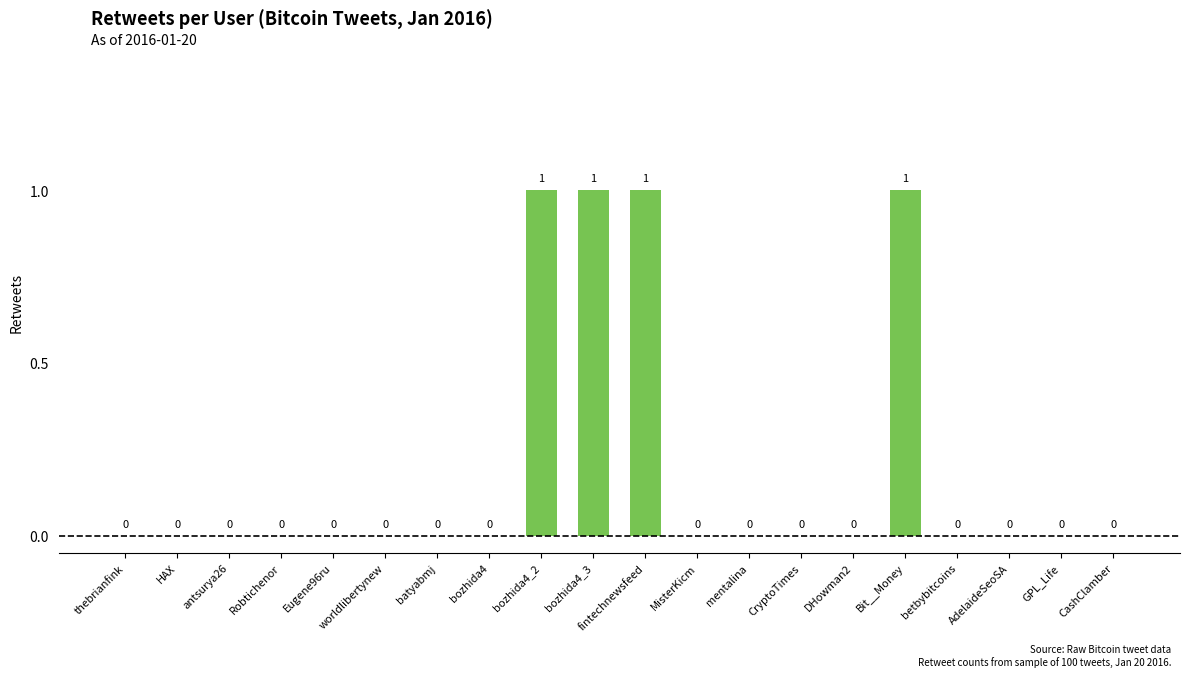

True or false: the data shows 0 at Eugene96ru.

True